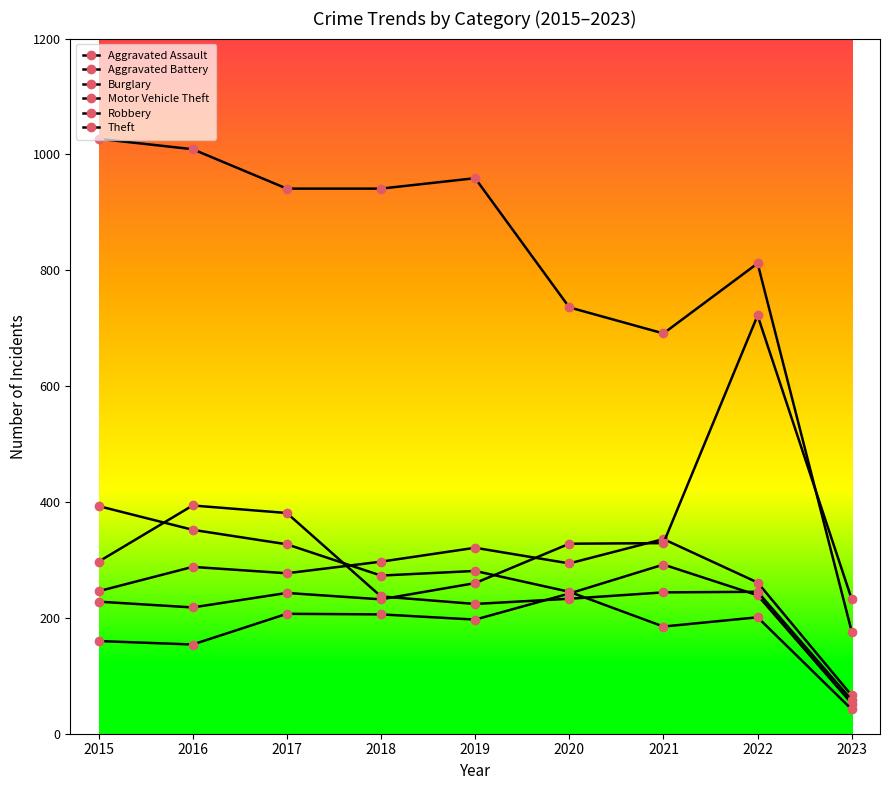

How many distinct data groups are displayed?

6